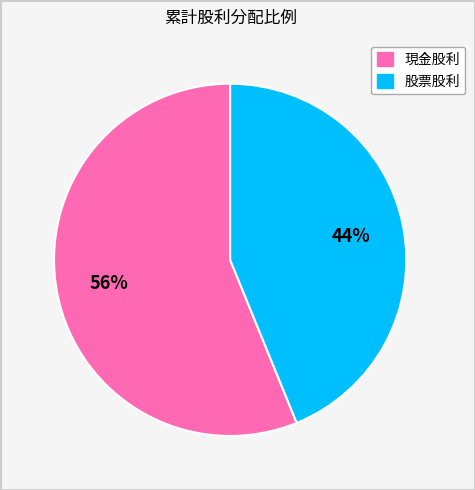

Which slice is the largest?

現金股利